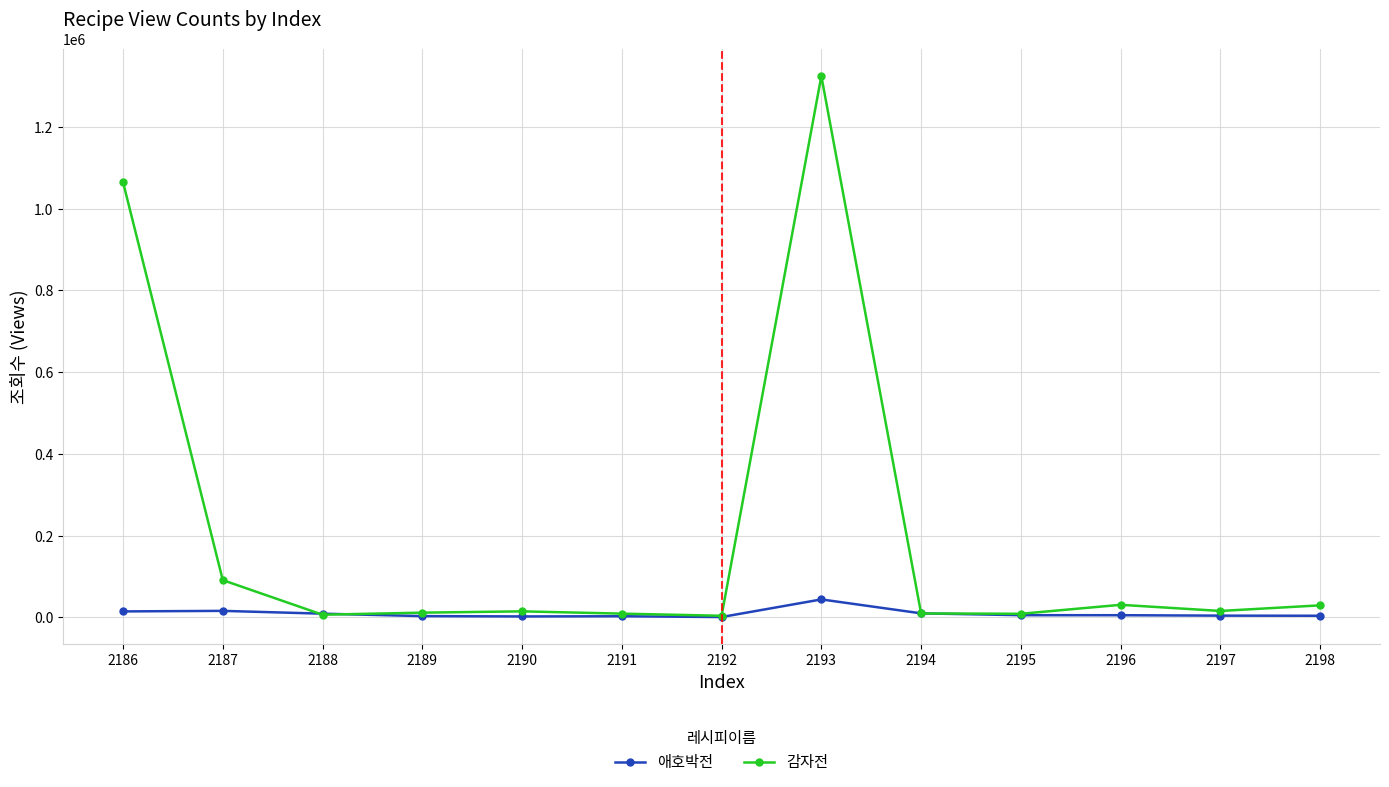

Which series changed the most between 2190 and 2193?

감자전